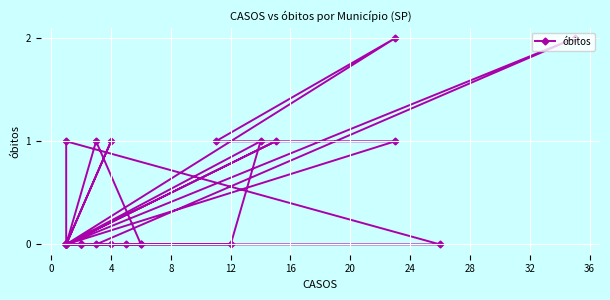

Reading left to right, list all the values displayed in this chart.

0	0	0	0	0	1	0	0	1	0	1	0	1	1	2	0	1	0	0	1	0	0	2	0	0	0	0	0	0	0	0	0	0	0	0	0